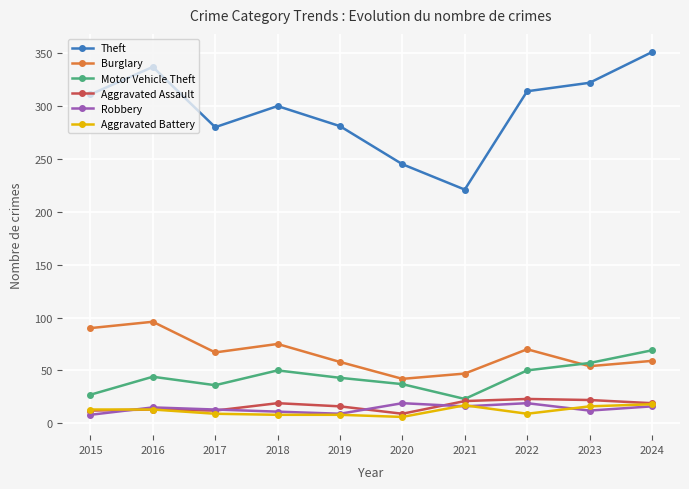

True or false: Burglary and Motor Vehicle Theft intersect in this chart.

True